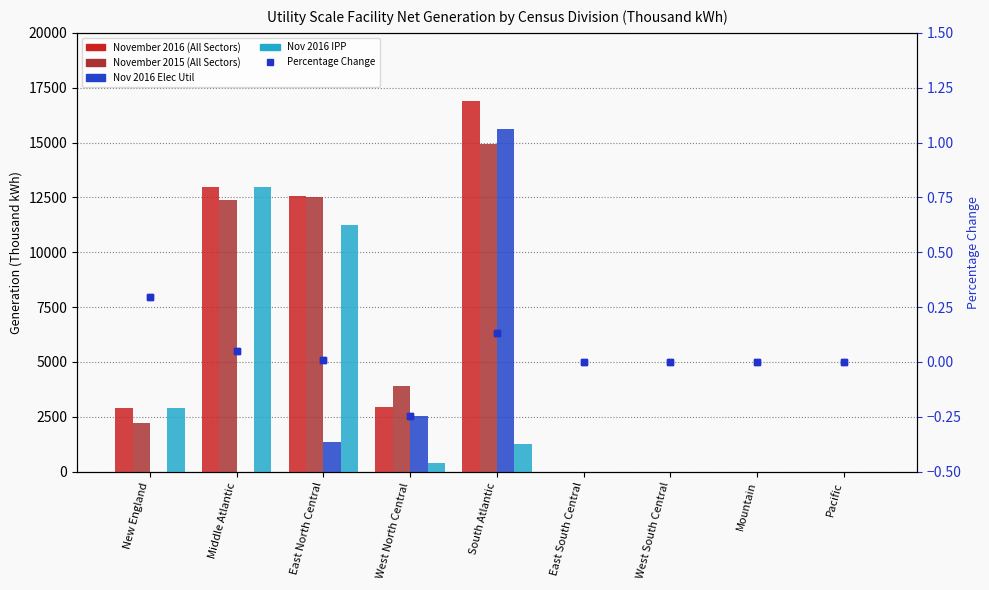

Reading left to right, list all the values displayed in this chart.

November 2016 (All Sectors): 2892.0	12970.0	12585.0	2936.0	16898.0	0.0	0.0	0.0	0.0
November 2015 (All Sectors): 2233.0	12375.0	12502.0	3892.0	14923.0	0.0	0.0	0.0	0.0
Nov 2016 Elec Util: 0.0	0.0	1350.0	2518.0	15618.0	0.0	0.0	0.0	0.0
Nov 2016 IPP: 2892.0	12970.0	11234.0	418.0	1280.0	0.0	0.0	0.0	0.0
Percentage Change: 0.3	0.0	0.0	-0.2	0.1	0.0	0.0	0.0	0.0